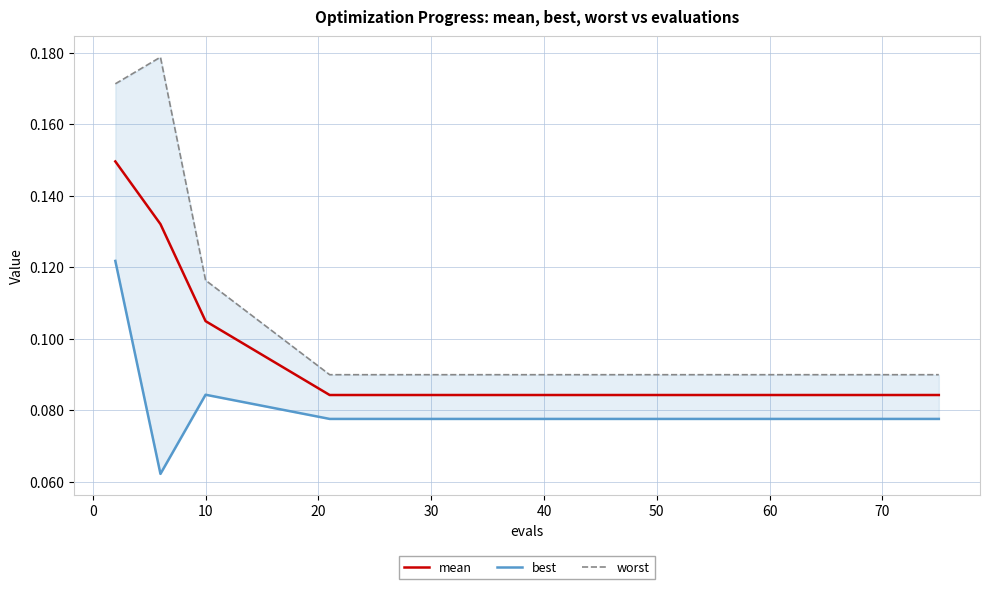

How many lines are shown in the chart?

3